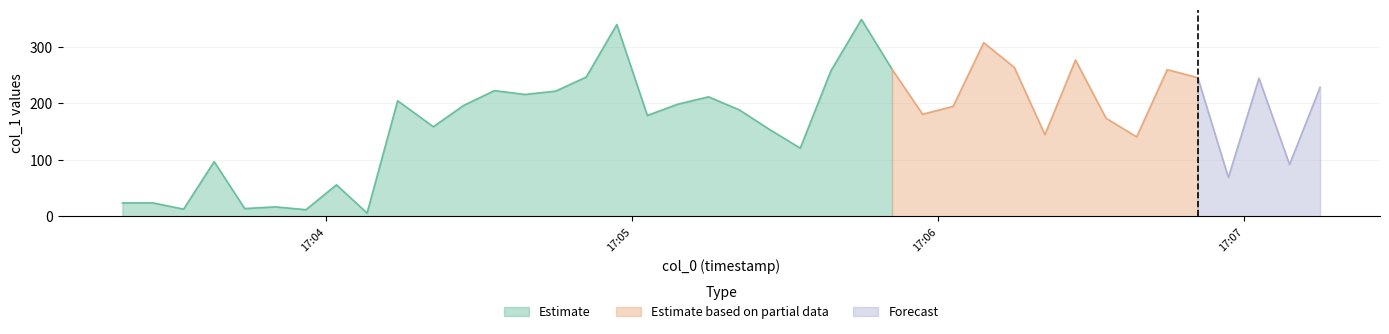

The Estimate series shows 231.0 at 21. True or false?

False